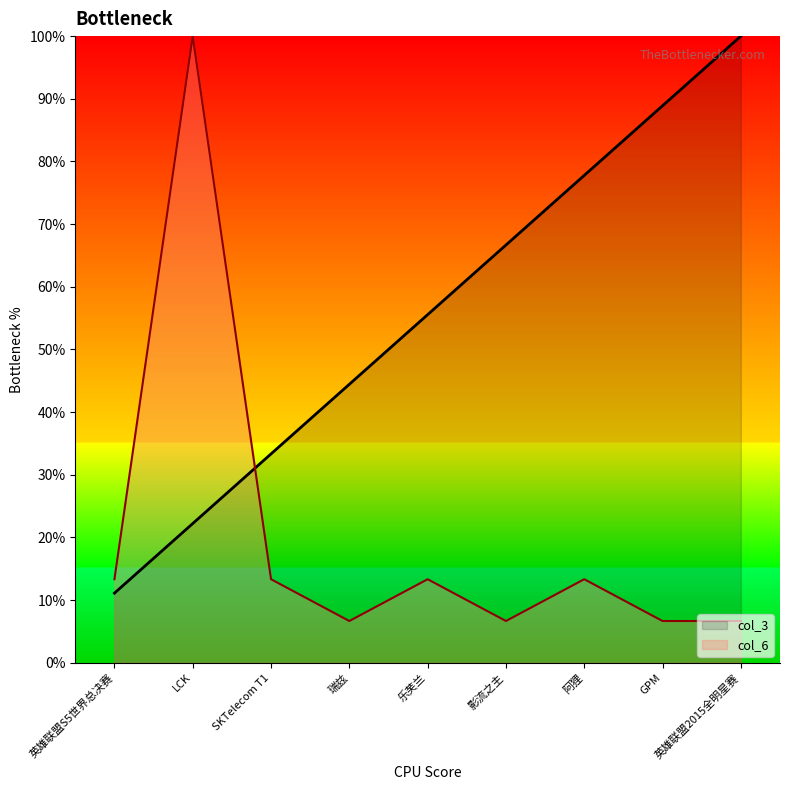

What is the average value of the col_3 series?

55.6